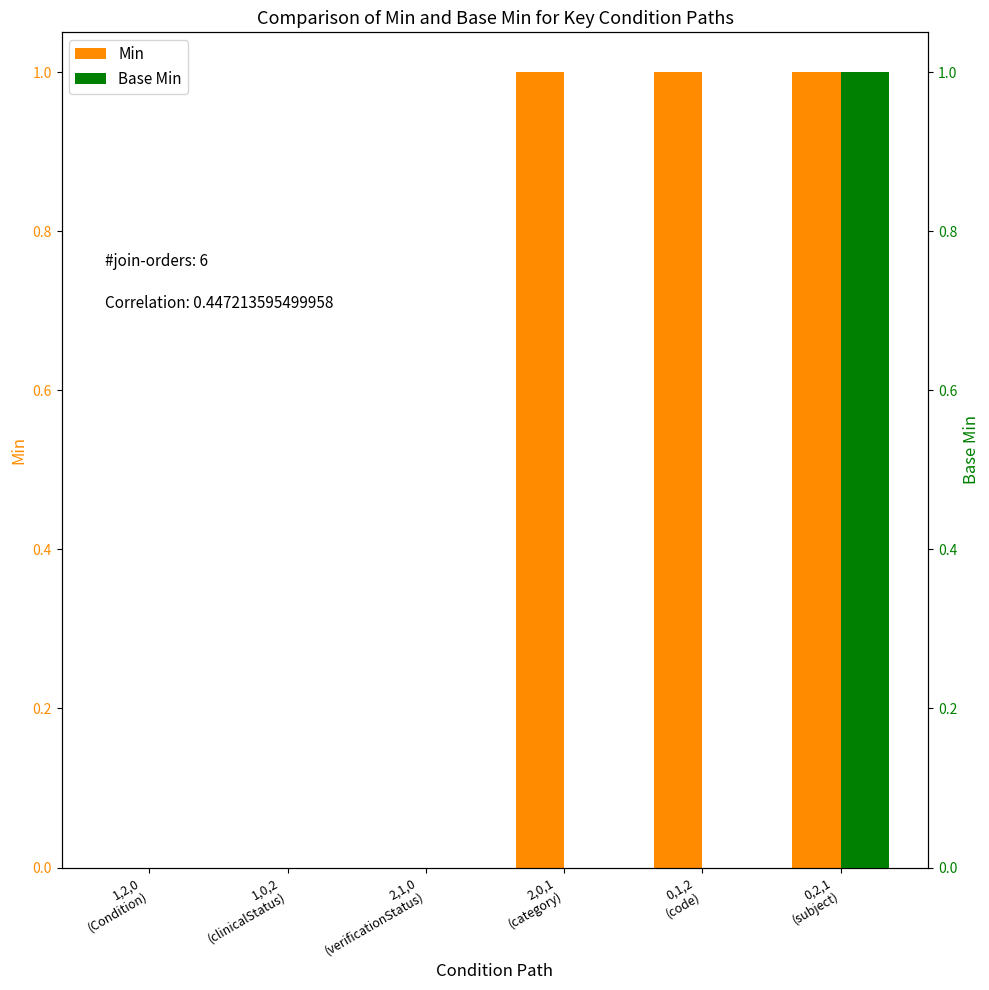

Between 1,0,2
(clinicalStatus) and 2,0,1
(category), which is larger?

2,0,1
(category)